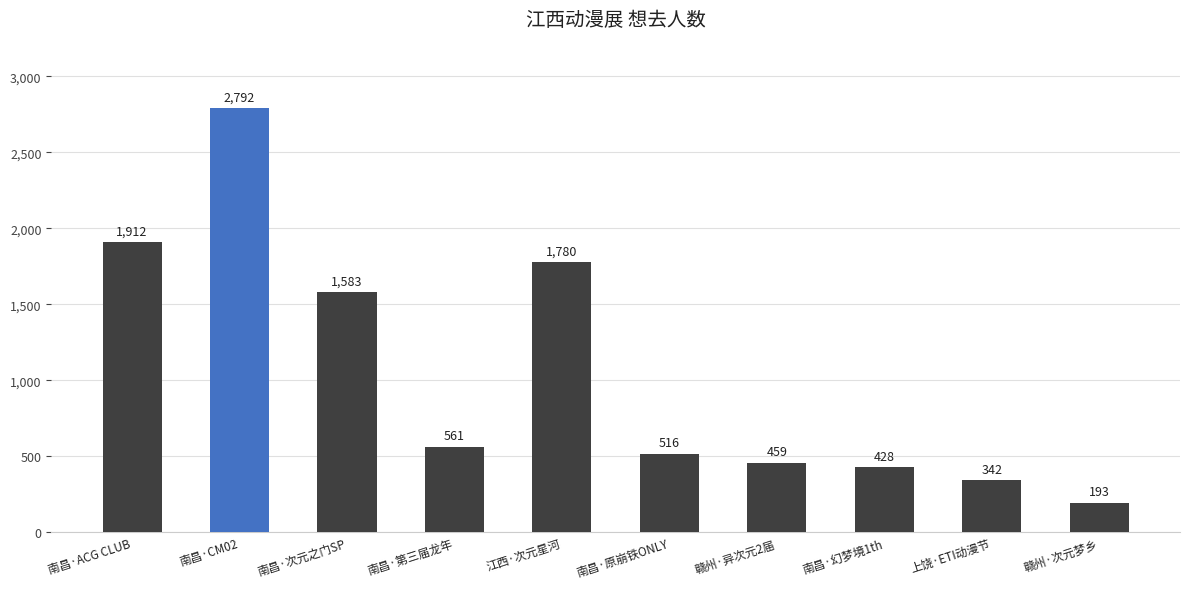

Reading left to right, list all the values displayed in this chart.

1912	2792	1583	561	1780	516	459	428	342	193